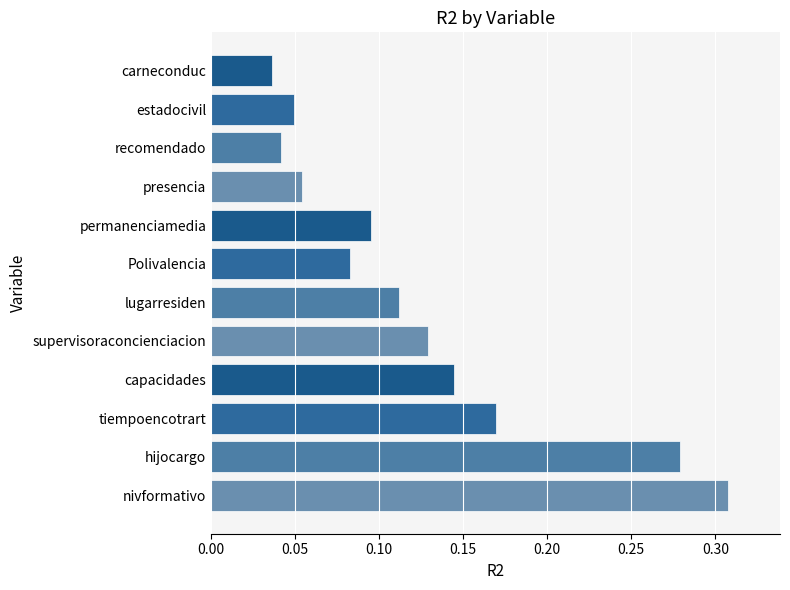

How many bars are there in total?

12